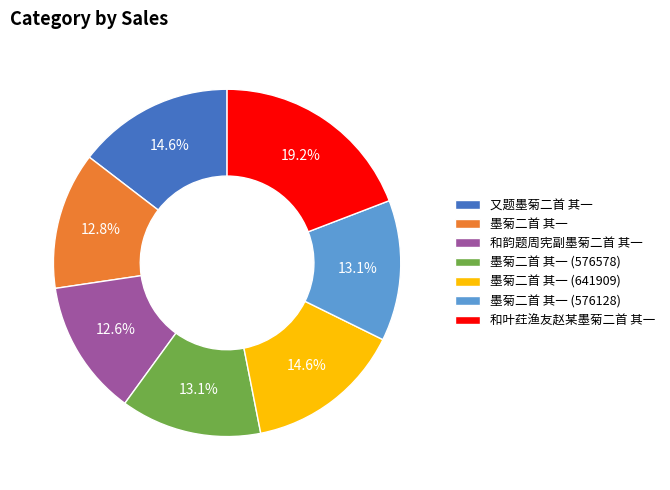

What is the largest slice in the pie chart?

和叶荭渔友赵某墨菊二首 其一